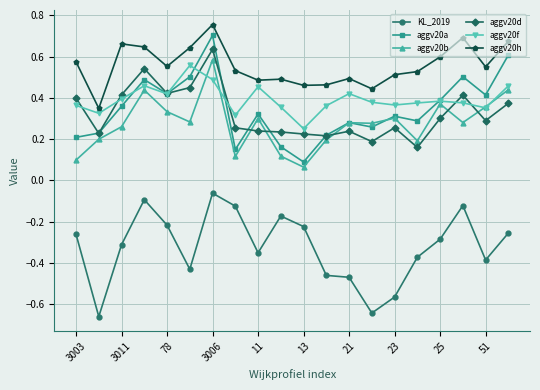

What are all the series names shown in the legend?

KL_2019, aggv20a, aggv20b, aggv20d, aggv20f, aggv20h